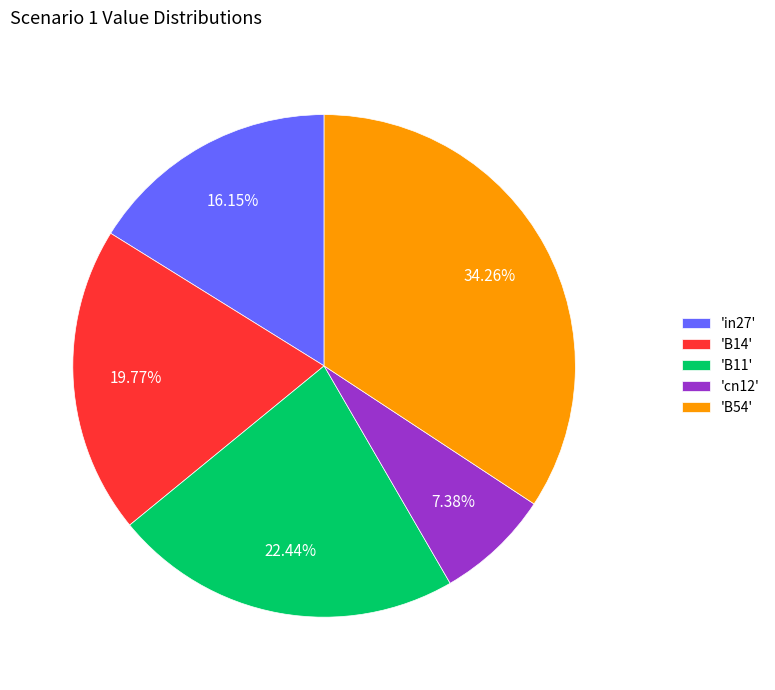

Rank the categories by value from highest to lowest.

'B54', 'B11', 'B14', 'in27', 'cn12'